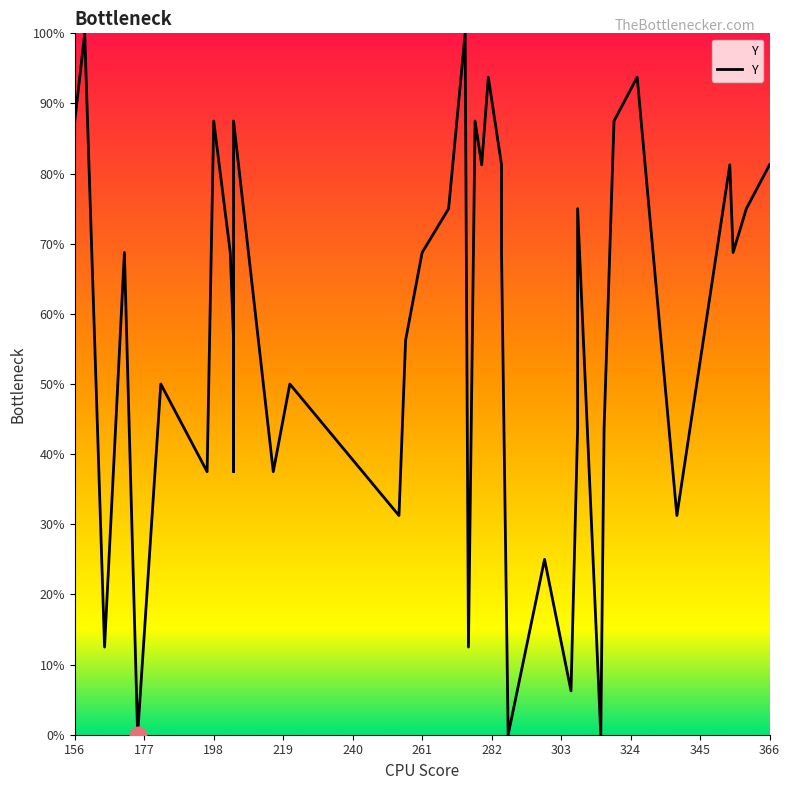

How many interior local valleys (lower than both neighbors) does the data have?

13